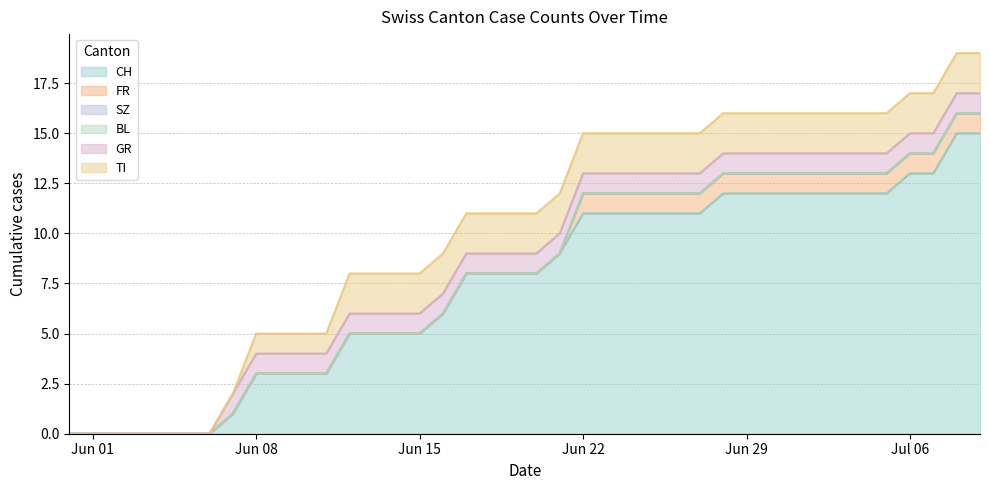

True or false: FR has more than 0 interior local peaks.

False